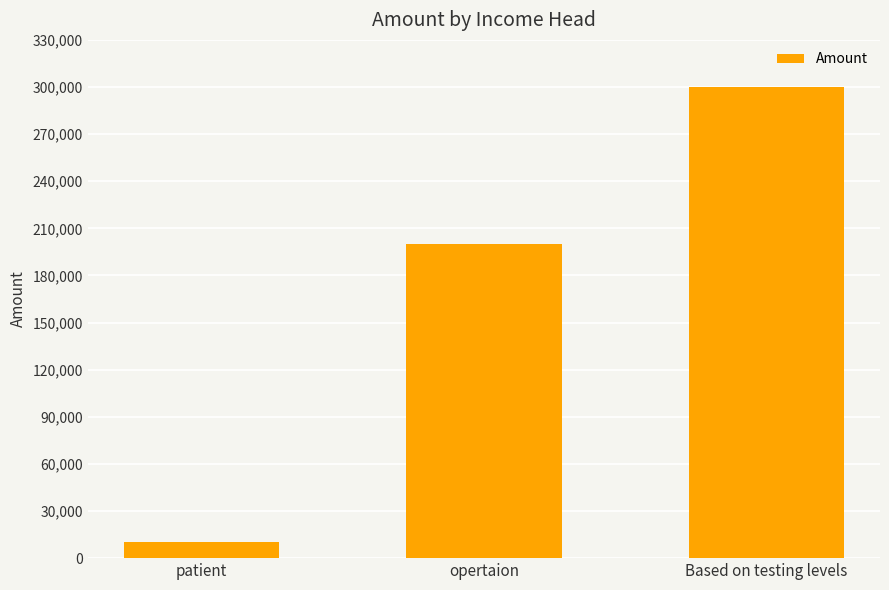

What is the ratio of the value at Based on testing levels to the value at patient?

30.0